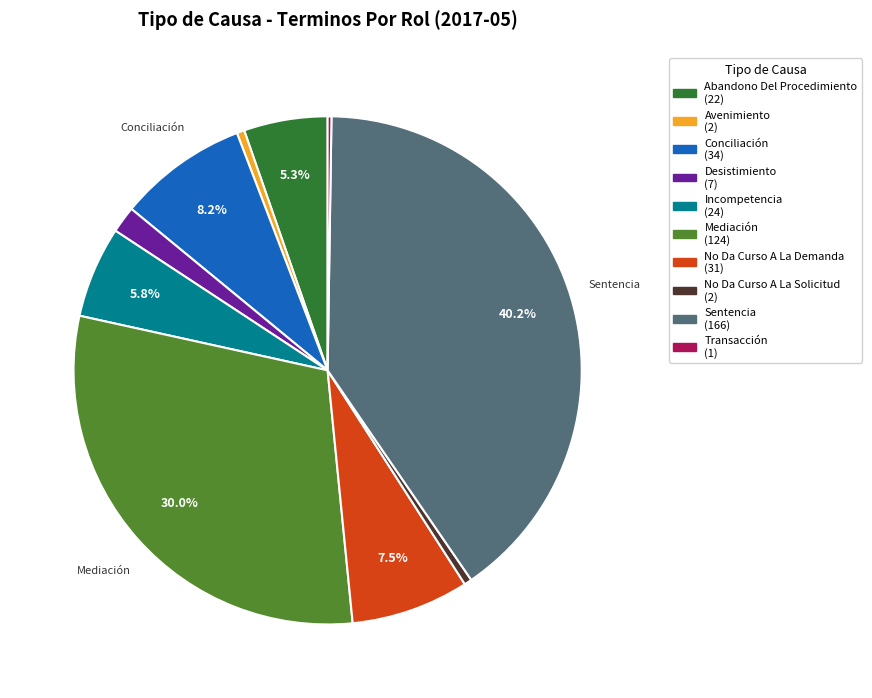

Which has a higher value, Avenimiento or No Da Curso A La Demanda?

No Da Curso A La Demanda